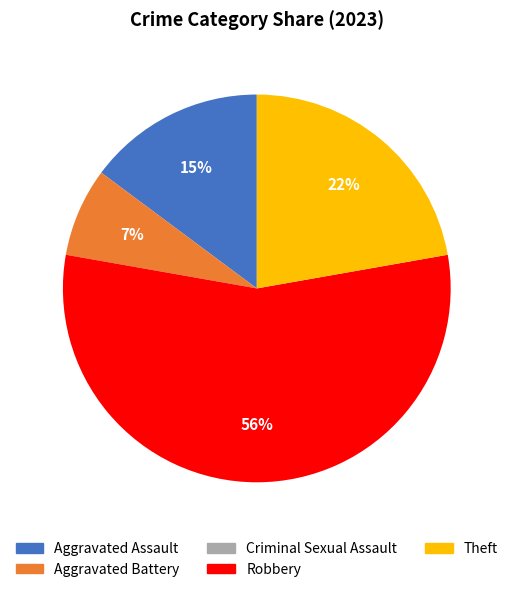

To the nearest percent, what portion does Aggravated Assault represent?

15%